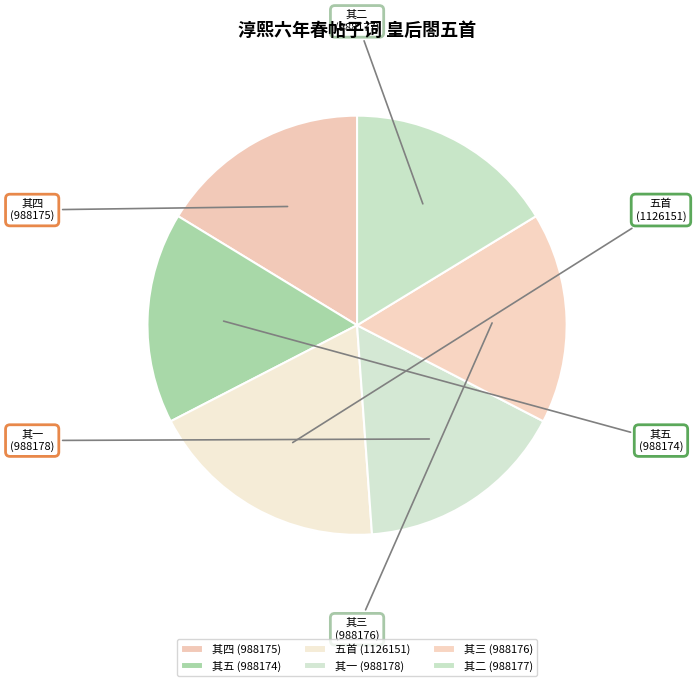

Combined, do 其五 and 其二 account for over 50%?

No